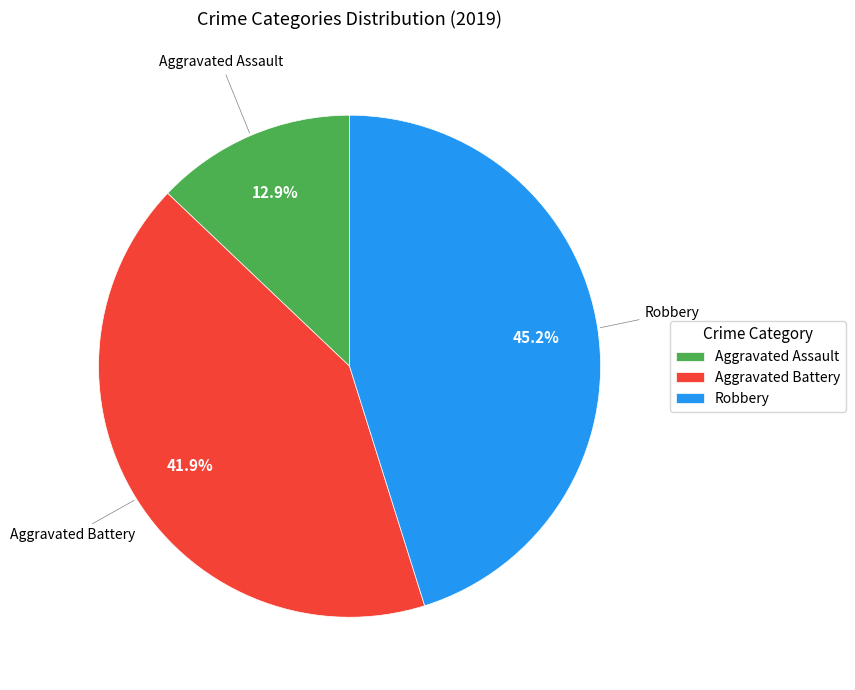

What percentage is the Robbery slice, to the nearest percent?

45%